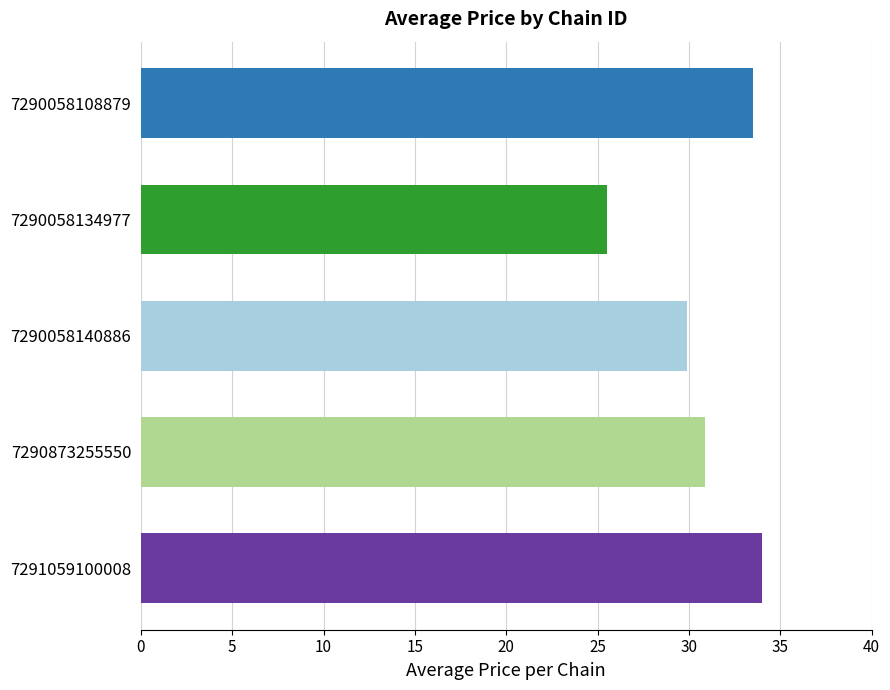

Reading top to bottom, transcribe all the data shown in this chart.

7290058108879=33.5	7290058134977=25.5	7290058140886=29.9	7290873255550=30.9	7291059100008=34.0